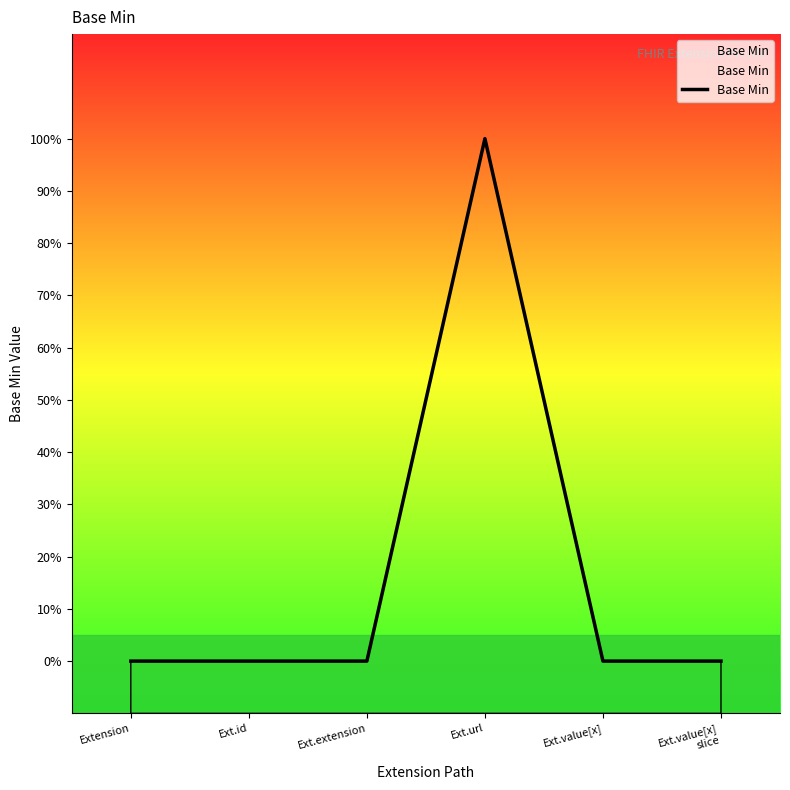

How many series are shown in this chart?

1